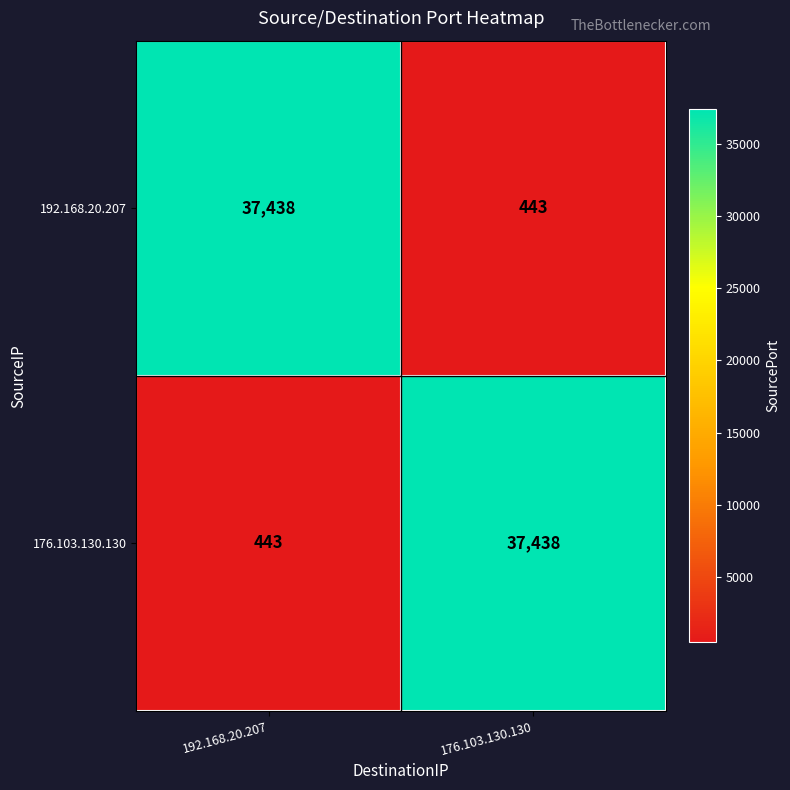

What is the difference between the highest and lowest values at 192.168.20.207?

36995